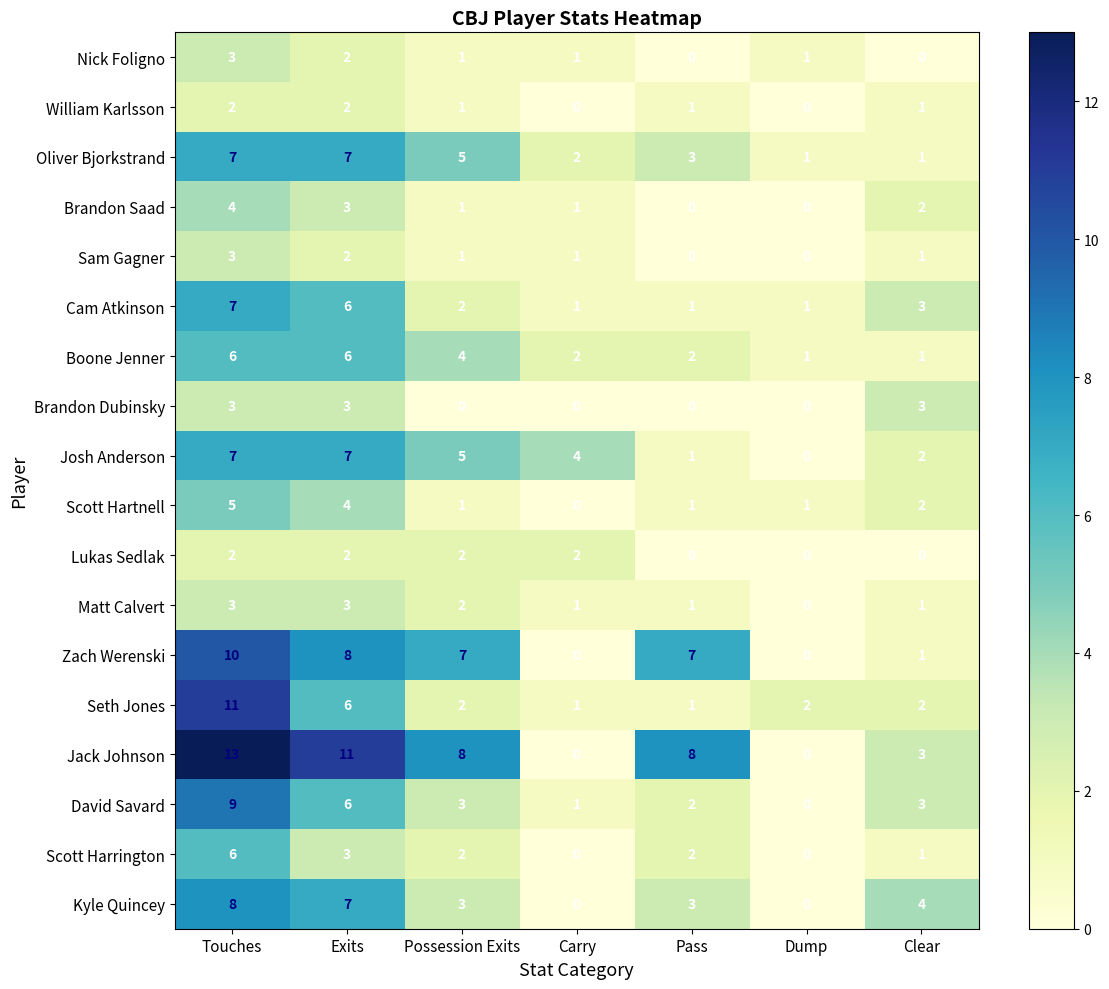

Which category has the lowest value in the Josh Anderson series?

Dump